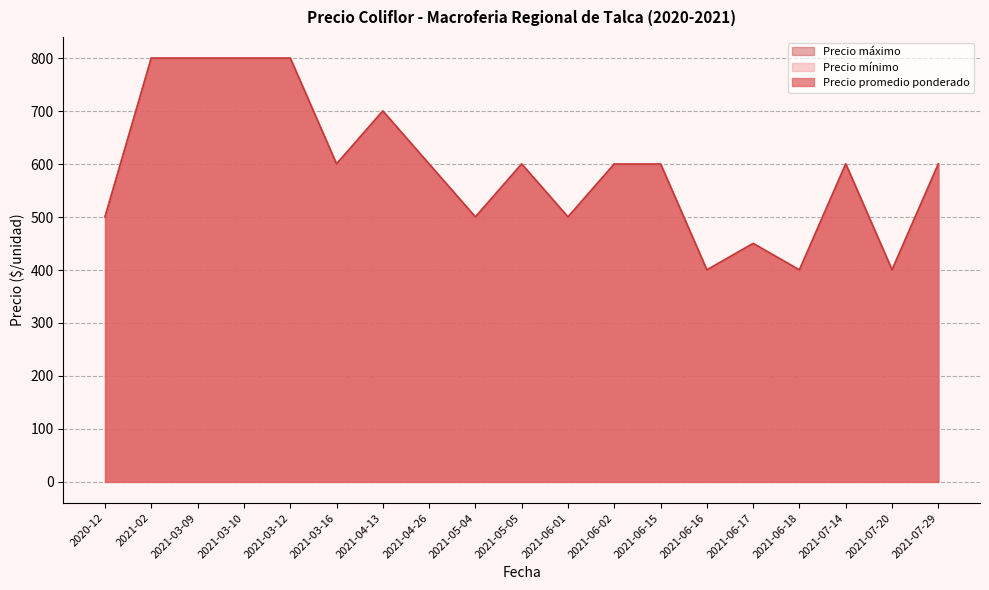

What is the difference between the second highest and second lowest values in the Precio máximo series?

400